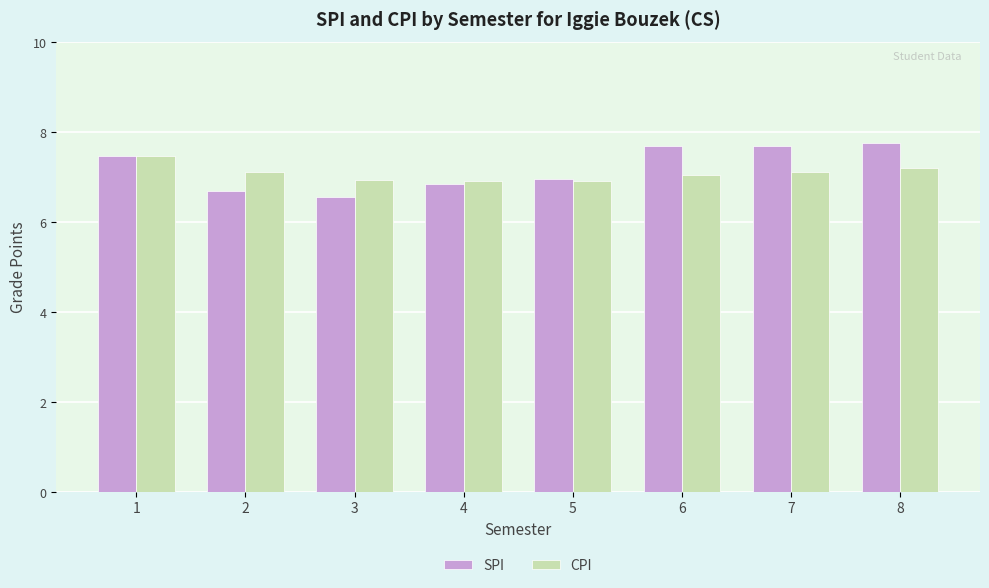

How many bars are there in total?

16